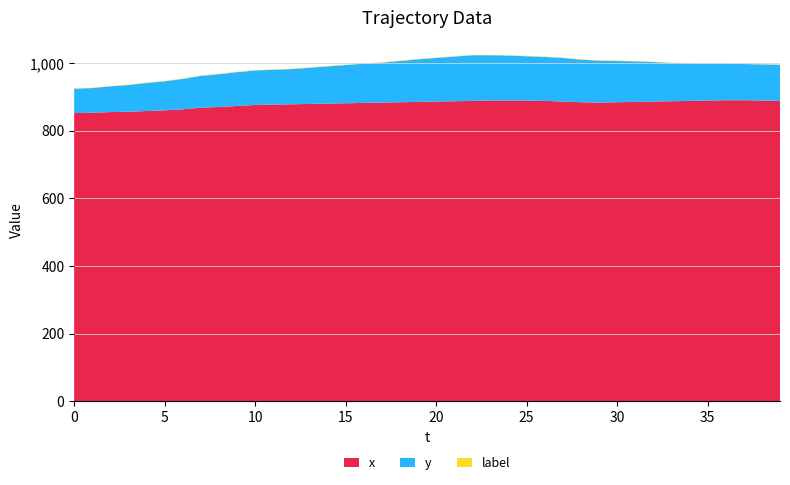

Reading right to left, list all the values displayed in this chart.

x: 888	889	890	890	889	888	887	886	885	884	883	884	886	888	889	889	889	888	887	886	885	884	883	882	881	880	879	878	877	876	873	870	868	863	860	858	856	855	853	852
y: 107	107	107	107	109	111	113	117	120	122	124	126	129	130	131	133	134	135	132	129	126	122	118	116	113	110	107	104	103	102	100	97	94	90	86	83	79	76	73	72
label: 1	1	1	1	1	1	1	1	1	1	1	1	1	1	1	1	1	1	1	1	1	1	1	1	1	1	1	1	1	1	1	1	1	1	1	1	1	1	1	1